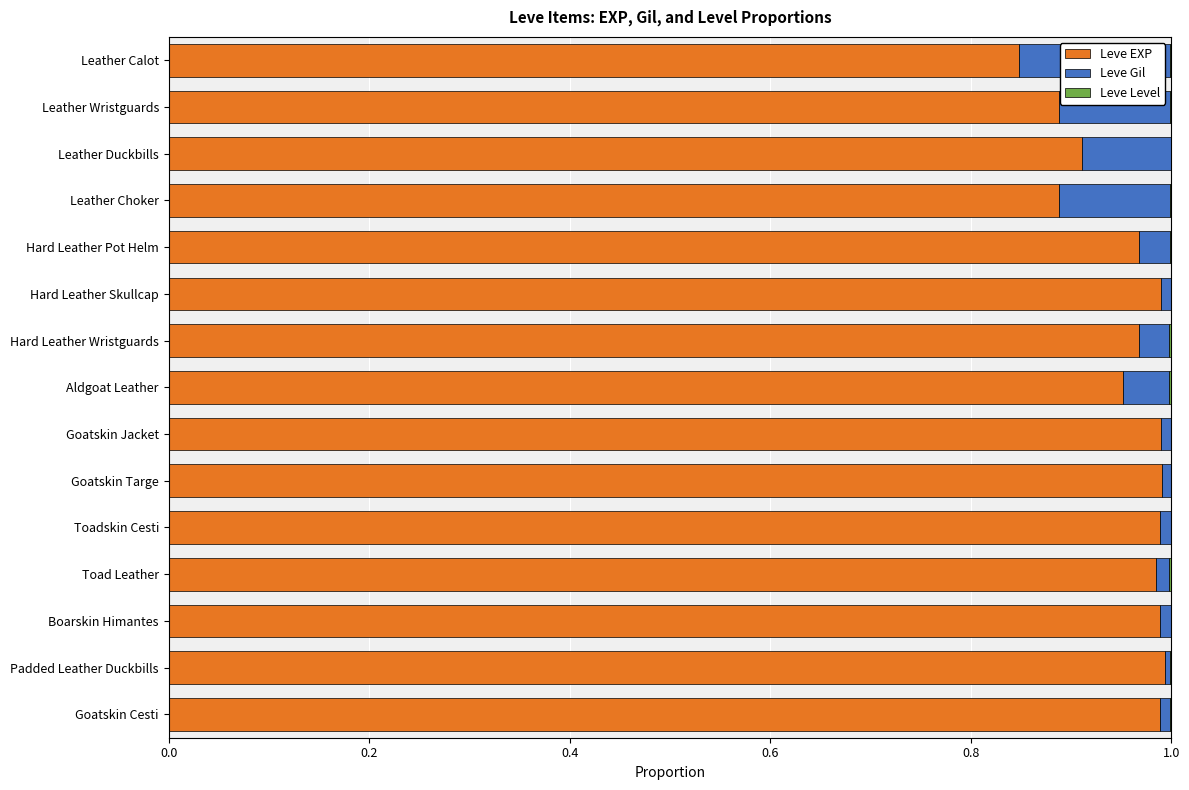

The Leve EXP series shows 1.0 at Boarskin Himantes. True or false?

True